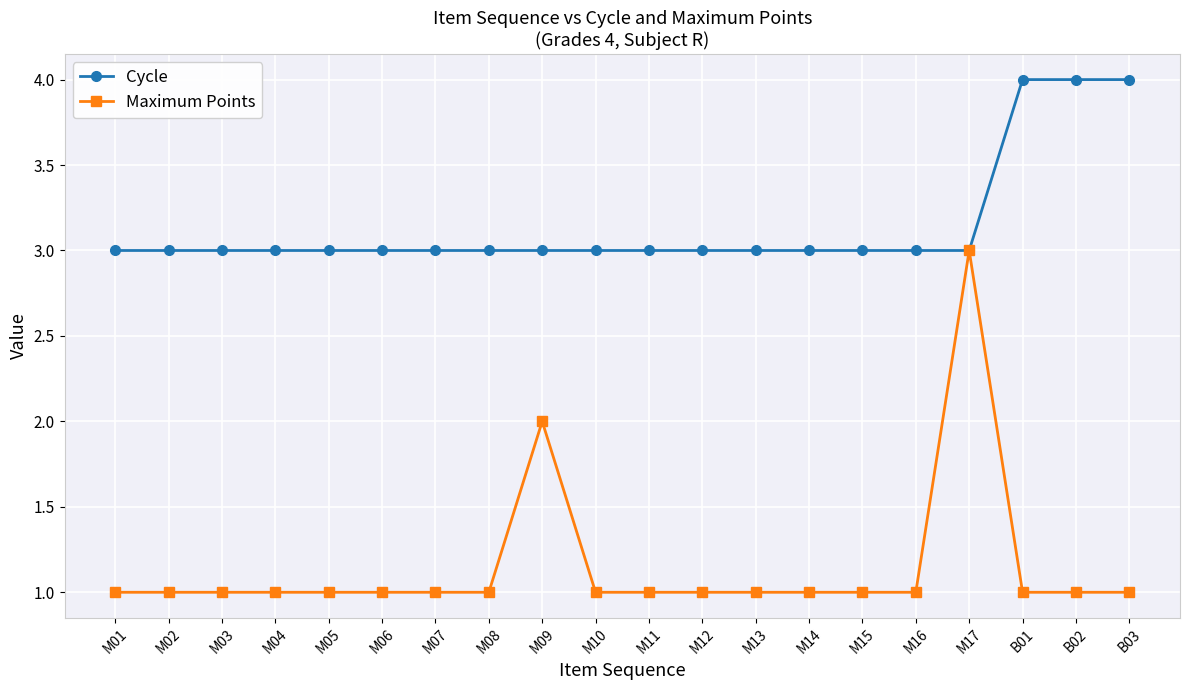

What is the greatest value displayed?

4